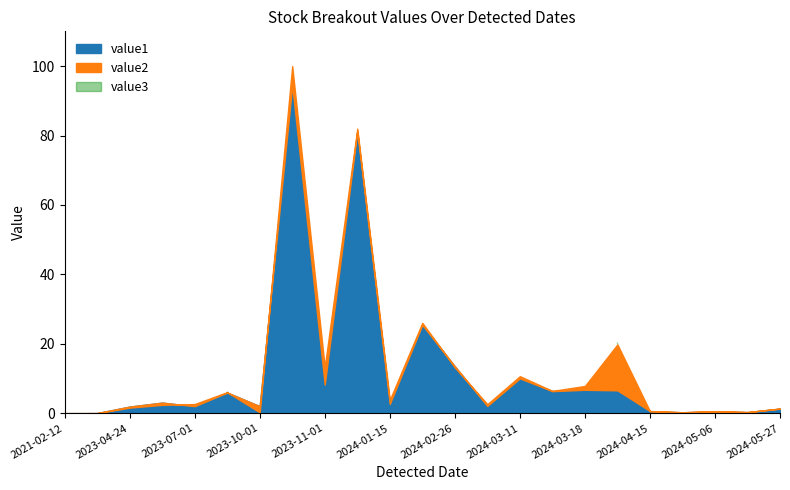

What is the difference between the maximum and minimum values in the value1 series?

94.4